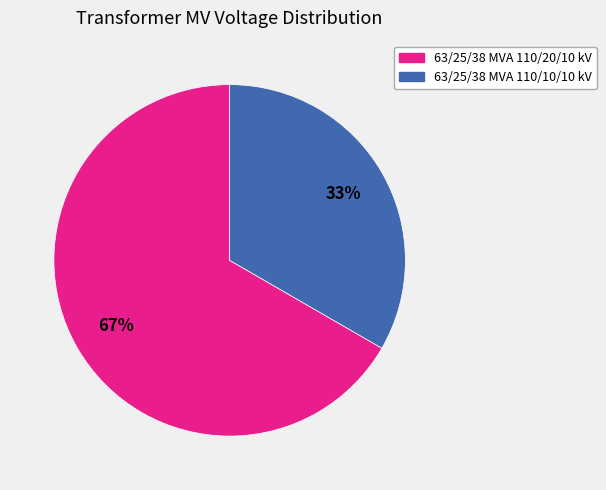

How many slices are in this pie chart?

2